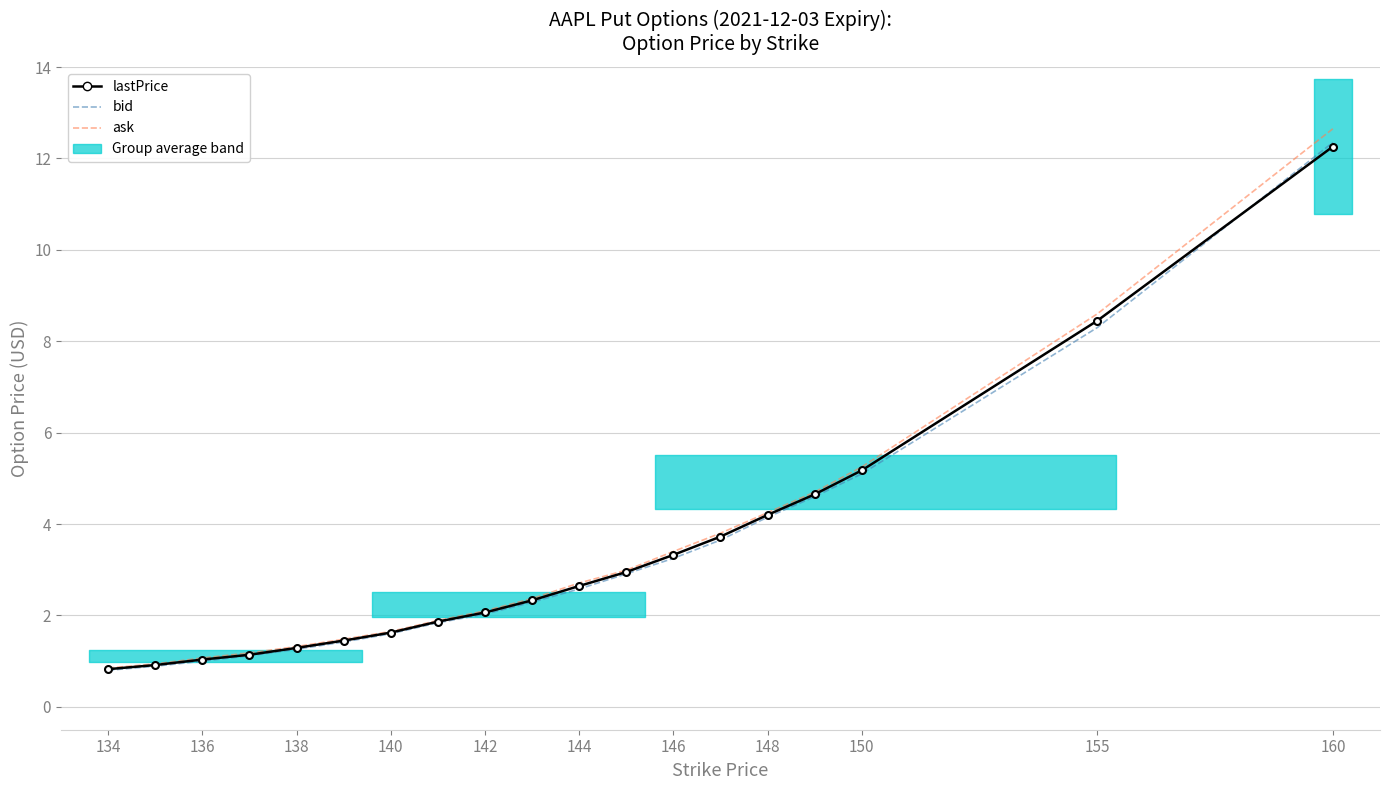

What is the minimum value shown in the chart?

0.8